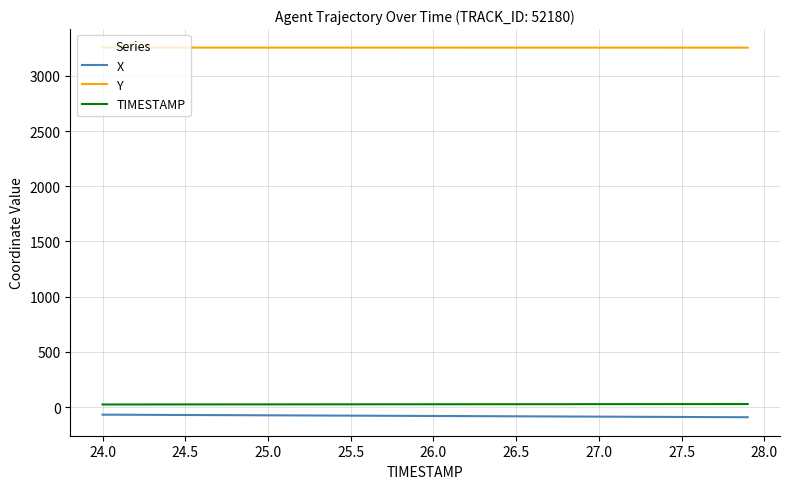

True or false: TIMESTAMP and Y cross at least once.

False